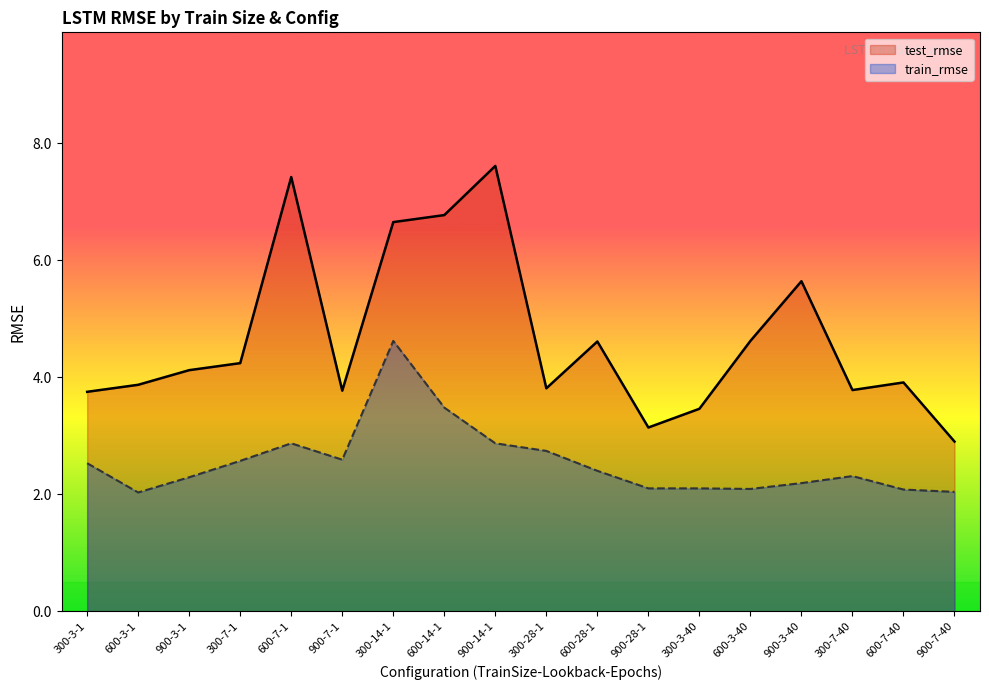

At which category does the chart reach its peak across all series?

900-14-1